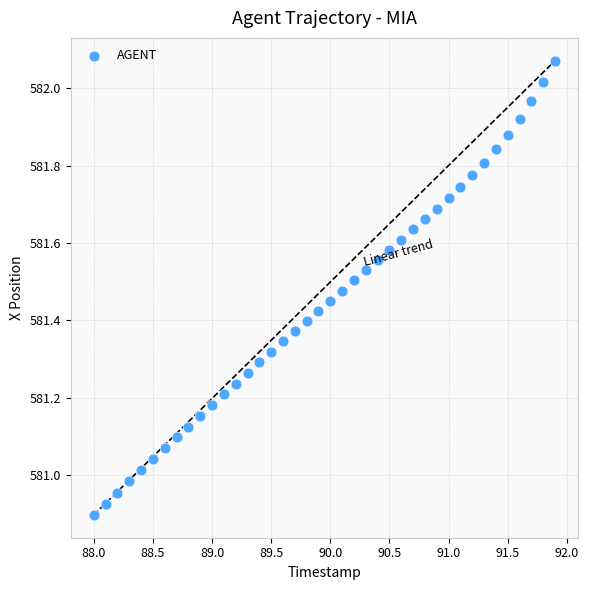

What is the range of Y values (max minus min)?

1.2